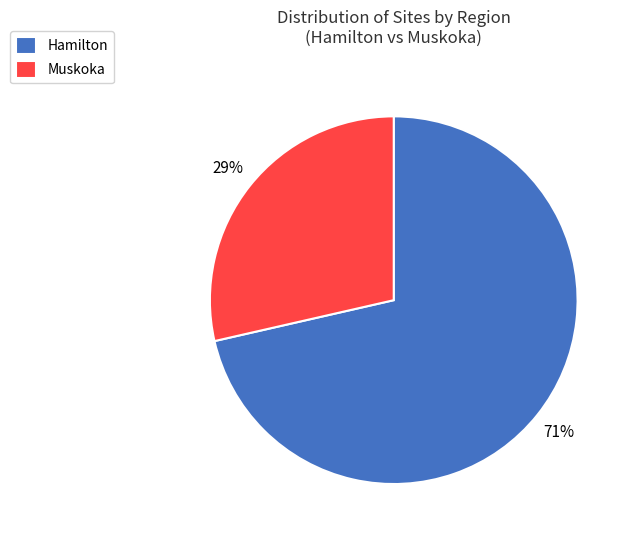

How many slices are in this pie chart?

2